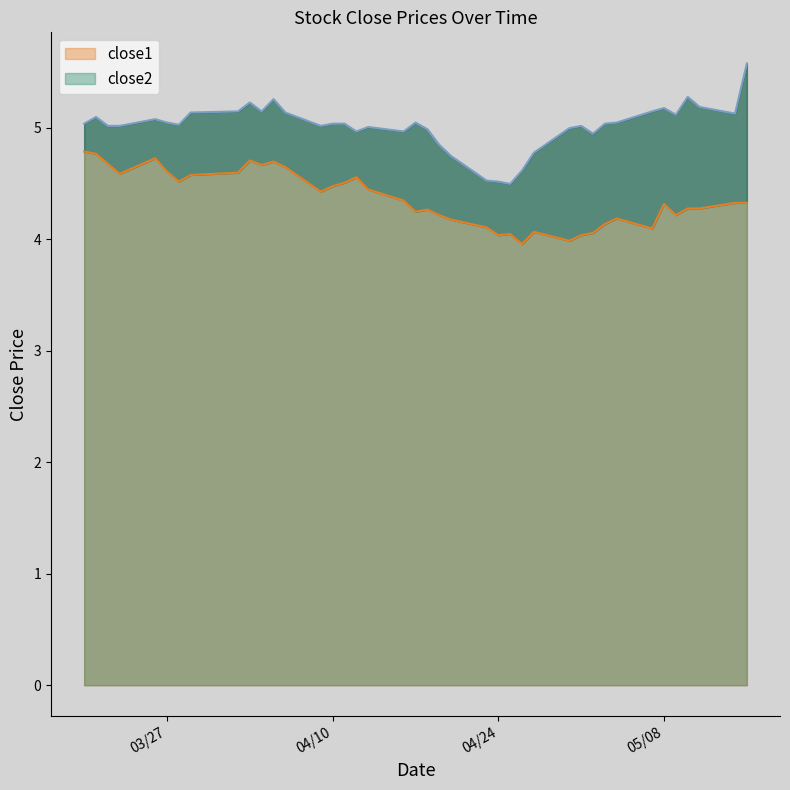

True or false: close2 and close1 intersect in this chart.

False